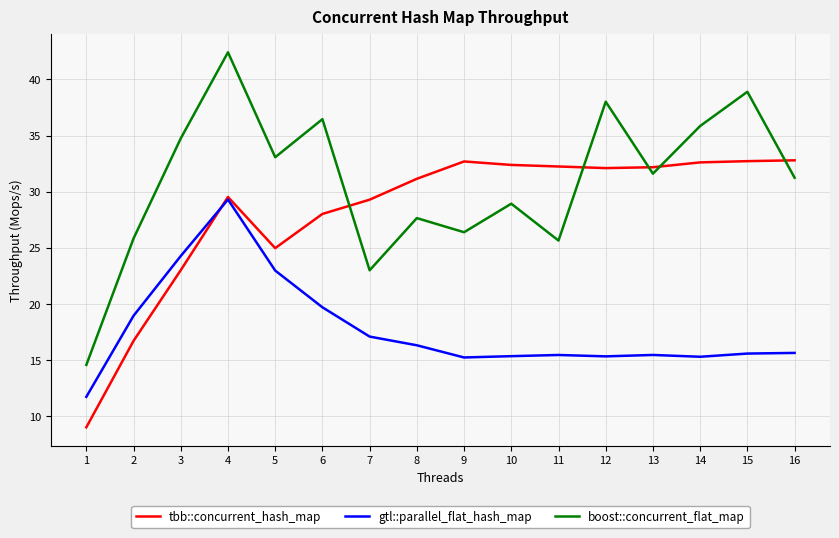

Is it true that tbb::concurrent_hash_map equals 32.8 at 16?

True